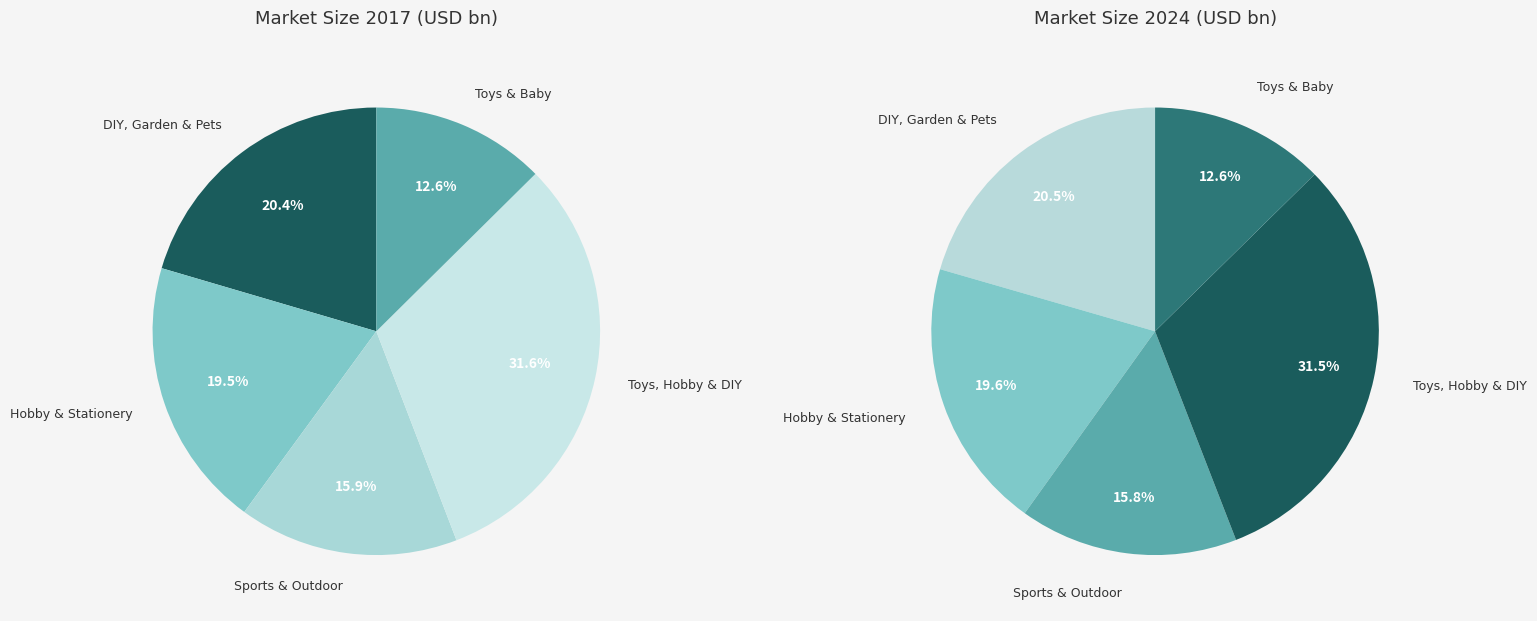

To the nearest percent, what portion does 3 represent?

32%